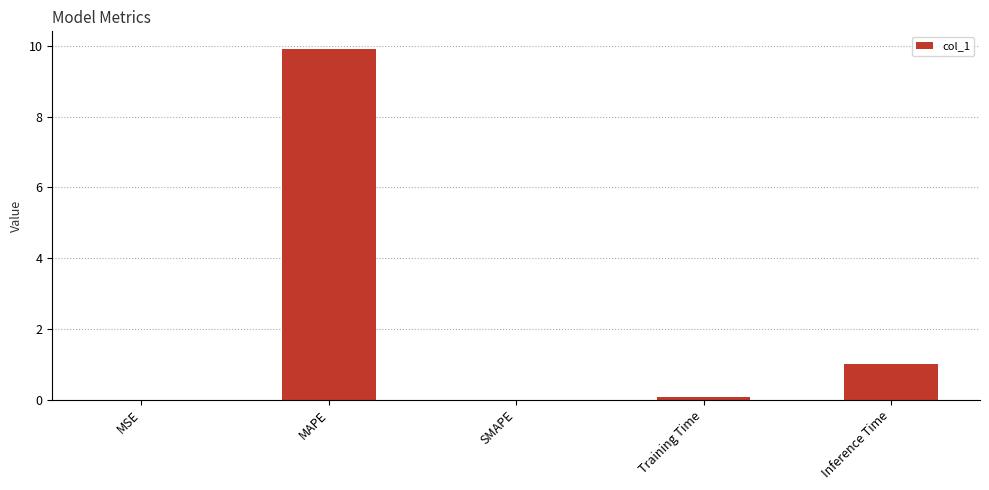

Is it true that the value at SMAPE is 3.6?

False